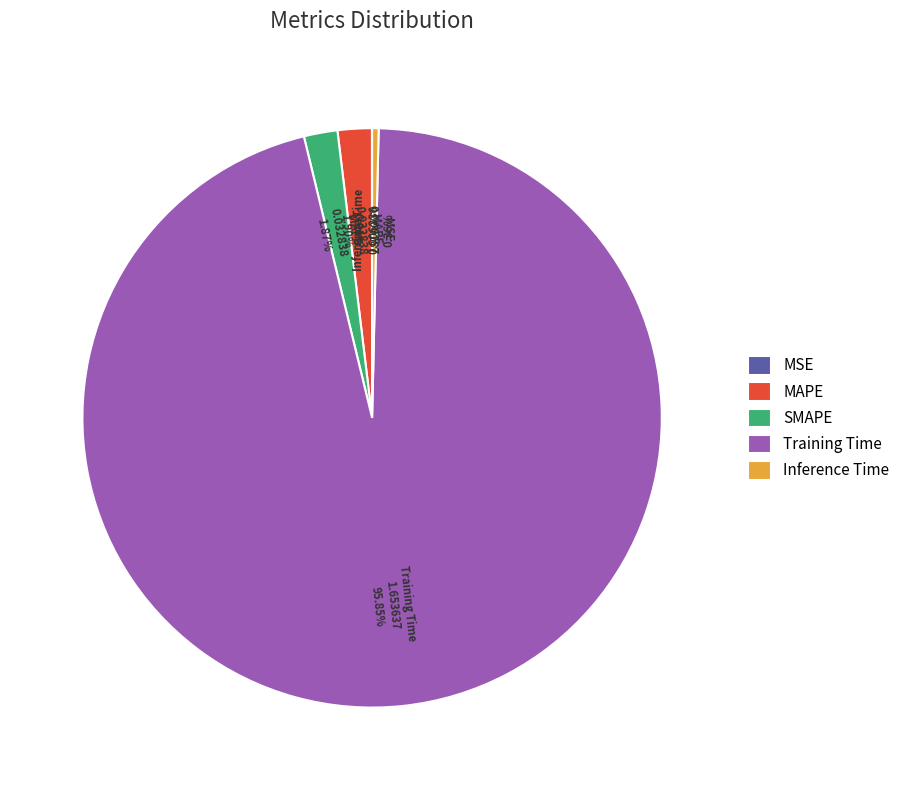

Which has a higher value, Inference Time or Training Time?

Training Time